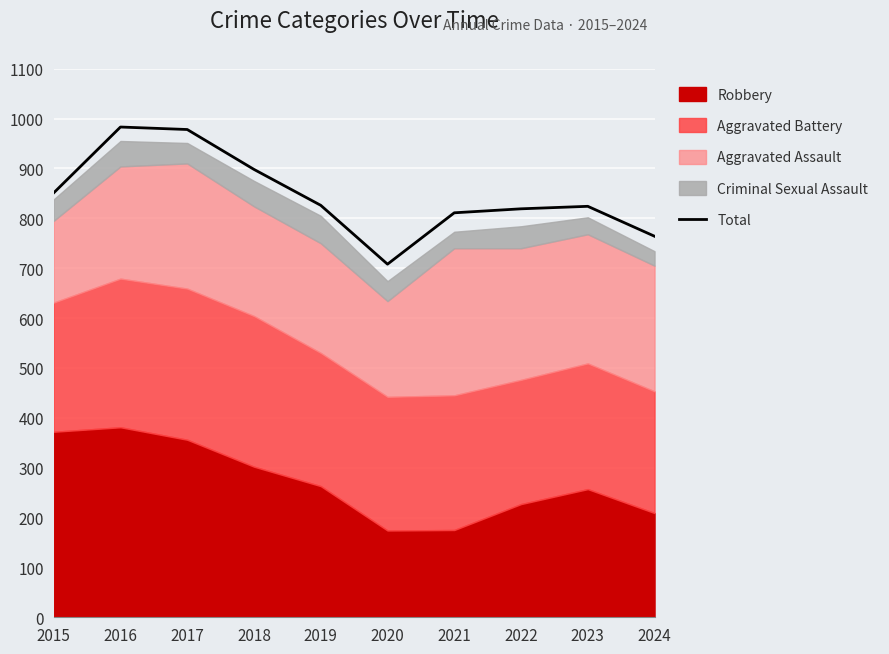

How many interior local peaks (higher than both neighbors) does the data have?

2